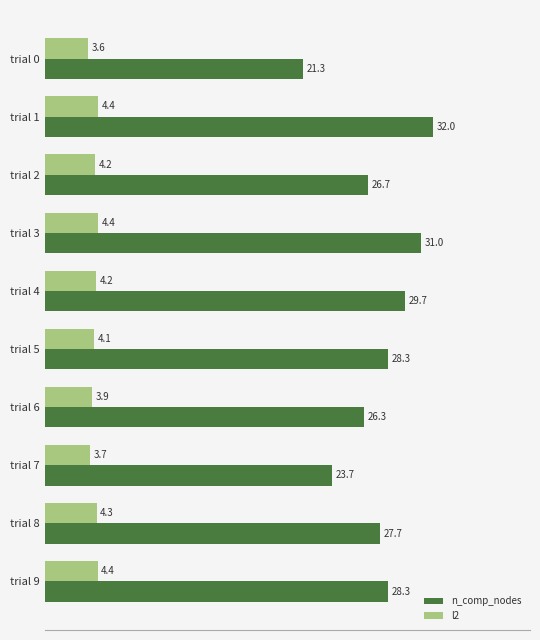

List the series in order of their overall mean, lowest first.

l2, n_comp_nodes